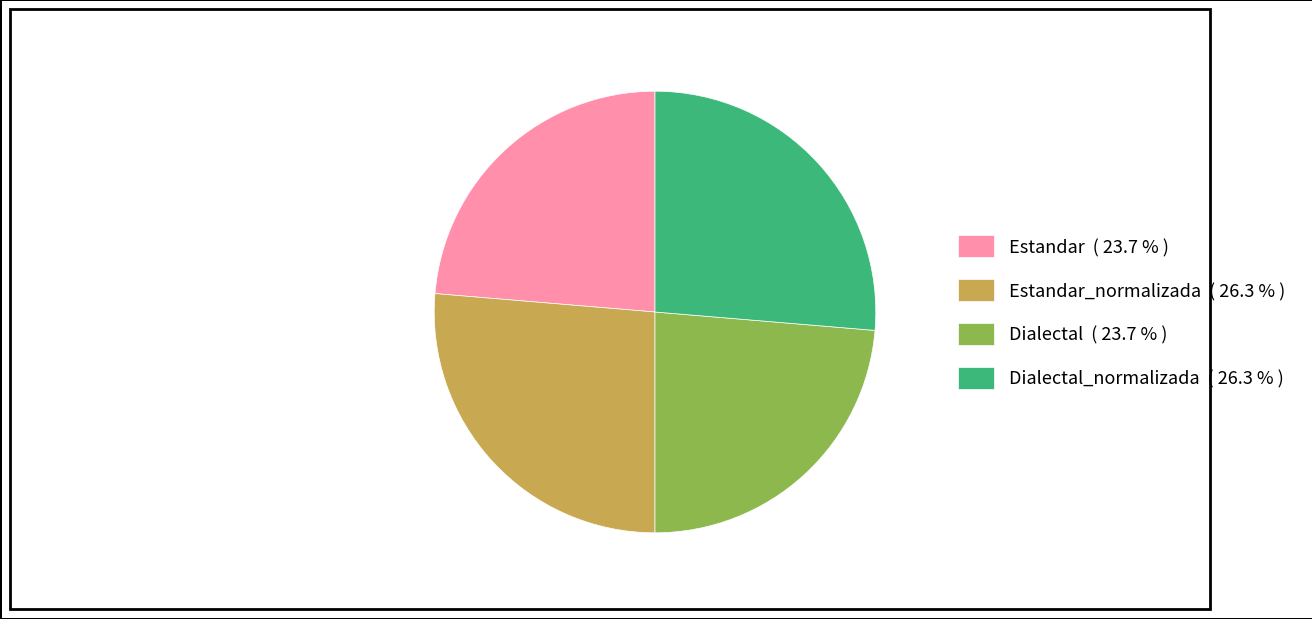

Is there a majority slice in this chart?

No